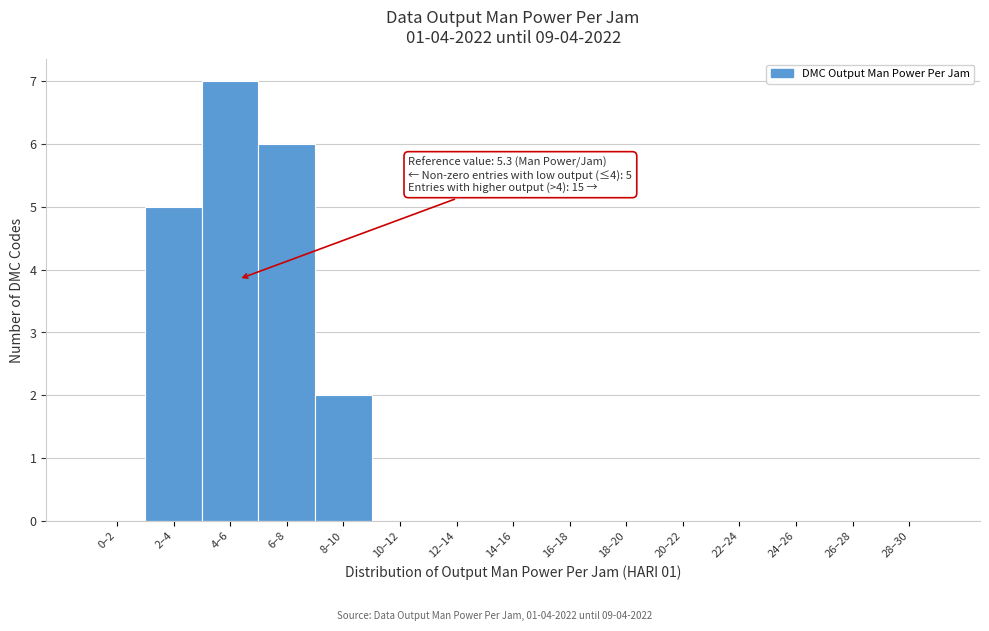

Reading right to left, what are all the values shown in this chart?

28–30=0	26–28=0	24–26=0	22–24=0	20–22=0	18–20=0	16–18=0	14–16=0	12–14=0	10–12=0	8–10=2	6–8=6	4–6=7	2–4=5	0–2=0